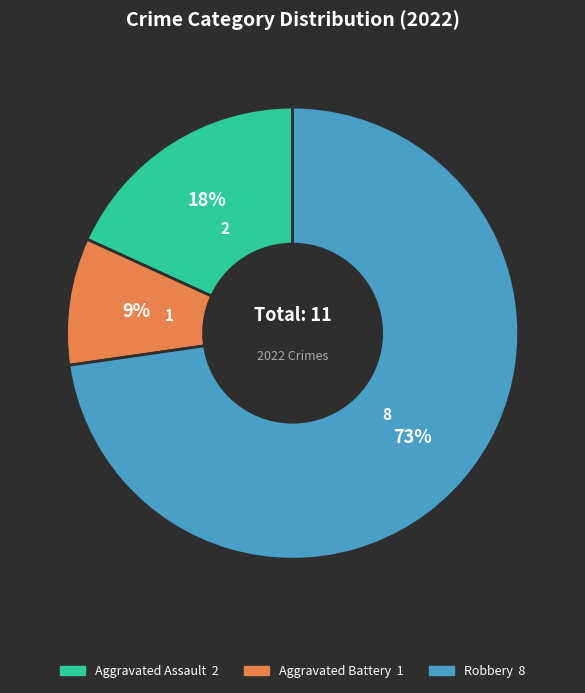

The Robbery slice represents 73% of the pie. True or false?

True